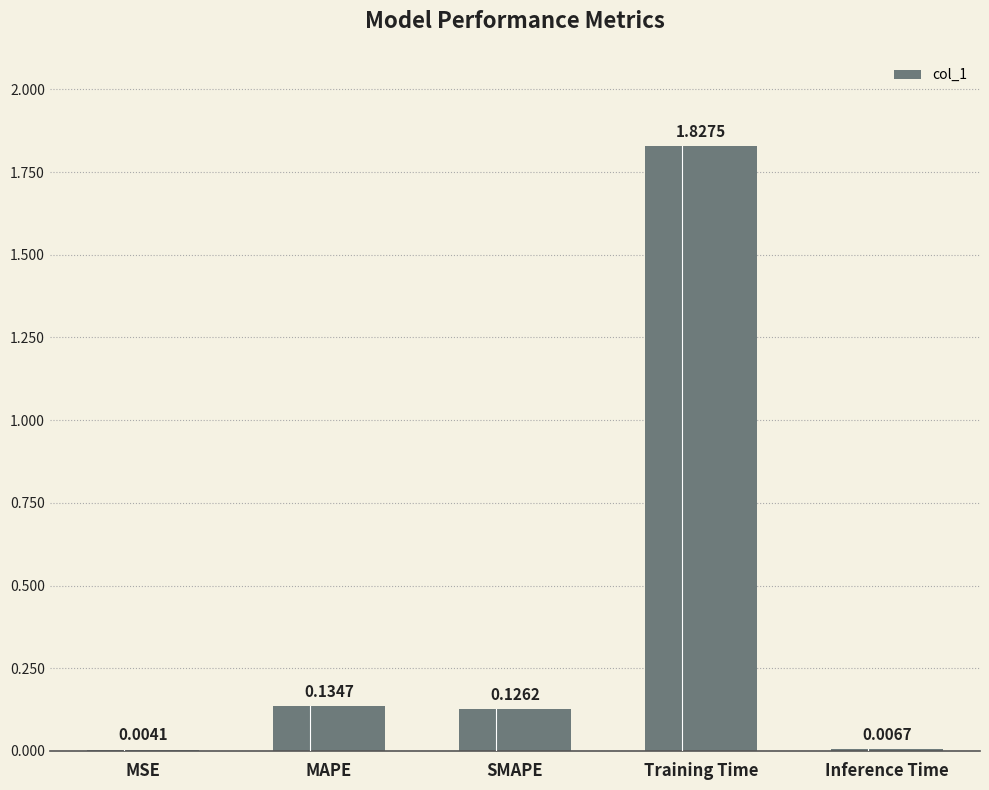

What is the sum of all values?

2.1